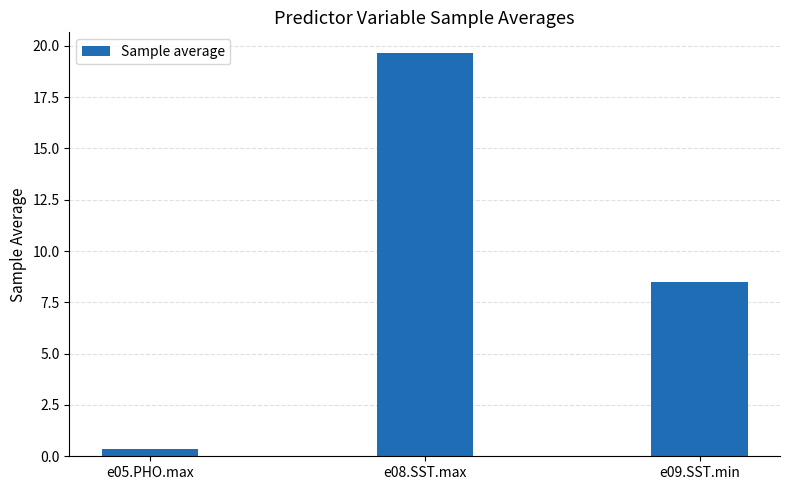

Reading right to left, what are all the values shown in this chart?

e09.SST.min=8.5	e08.SST.max=19.7	e05.PHO.max=0.3